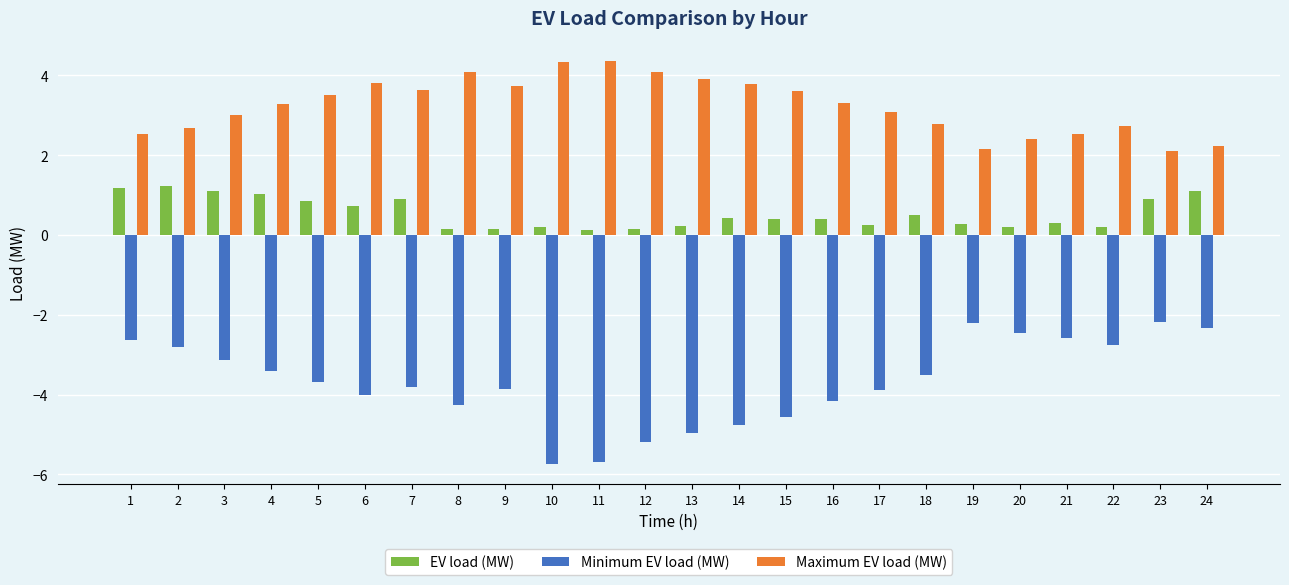

How many distinct data groups are displayed?

3